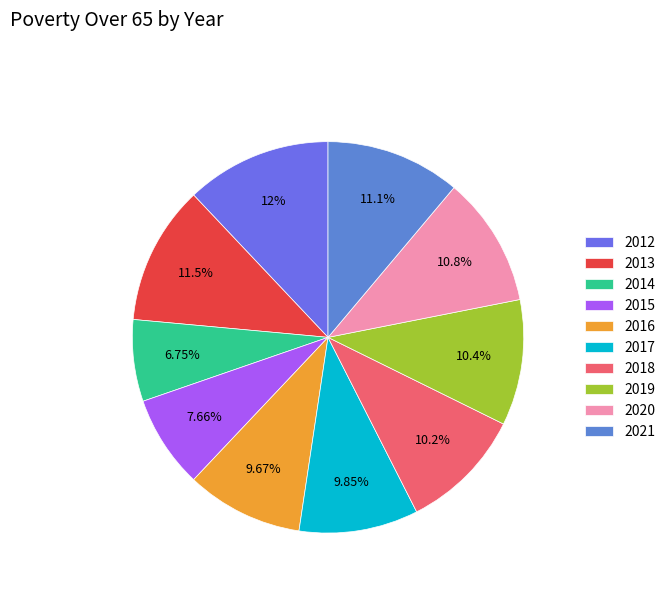

True or false: 2012 accounts for 12% of the total.

True